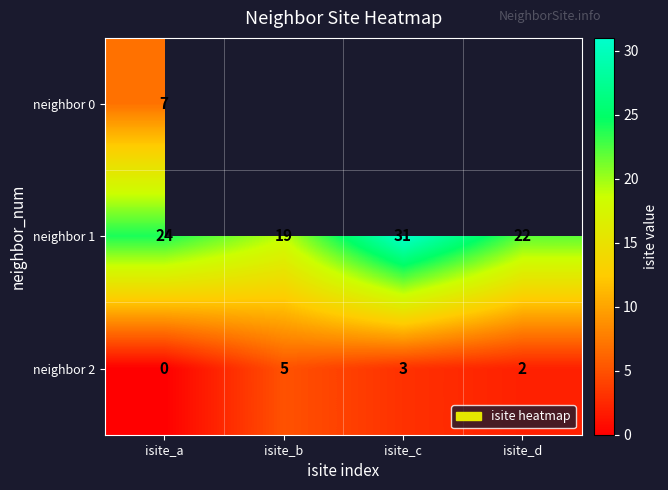

At which label is neighbor 1 closest to 25?

isite_a